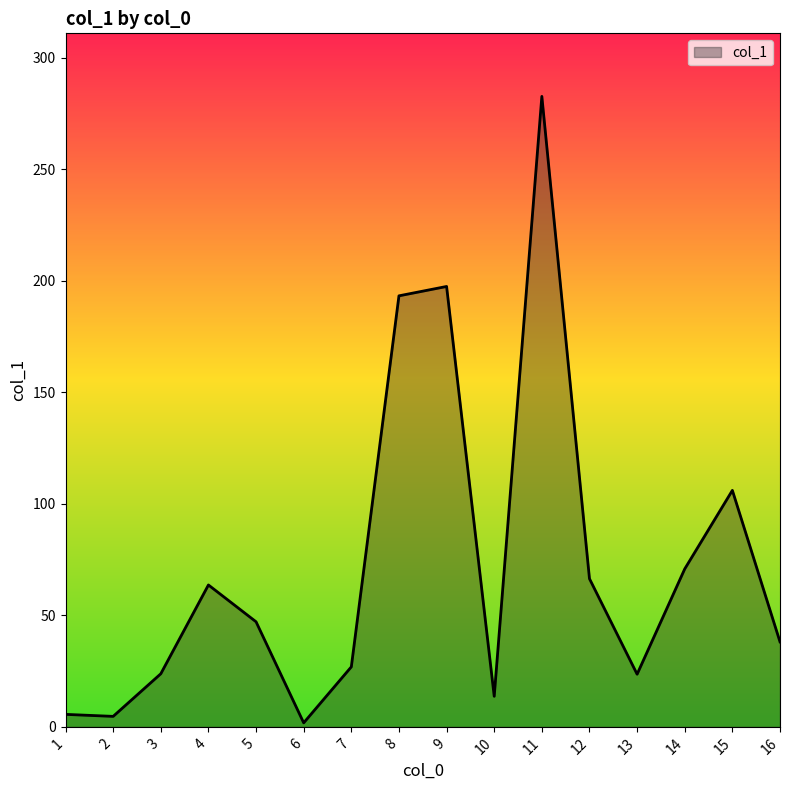

What is the ratio of the value at 5 to the value at 2?

10.0